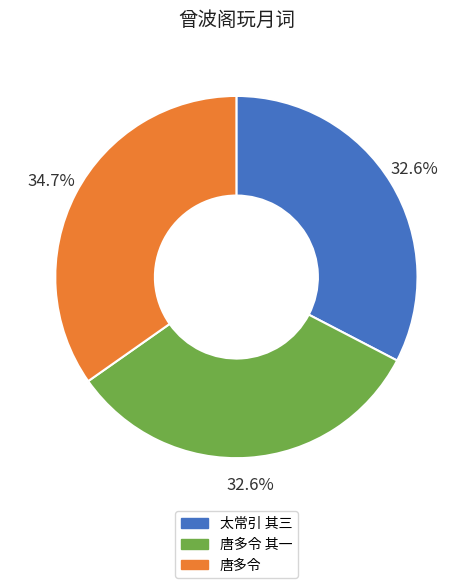

To the nearest percent, what is the difference between the largest and smallest slice percentages?

2%